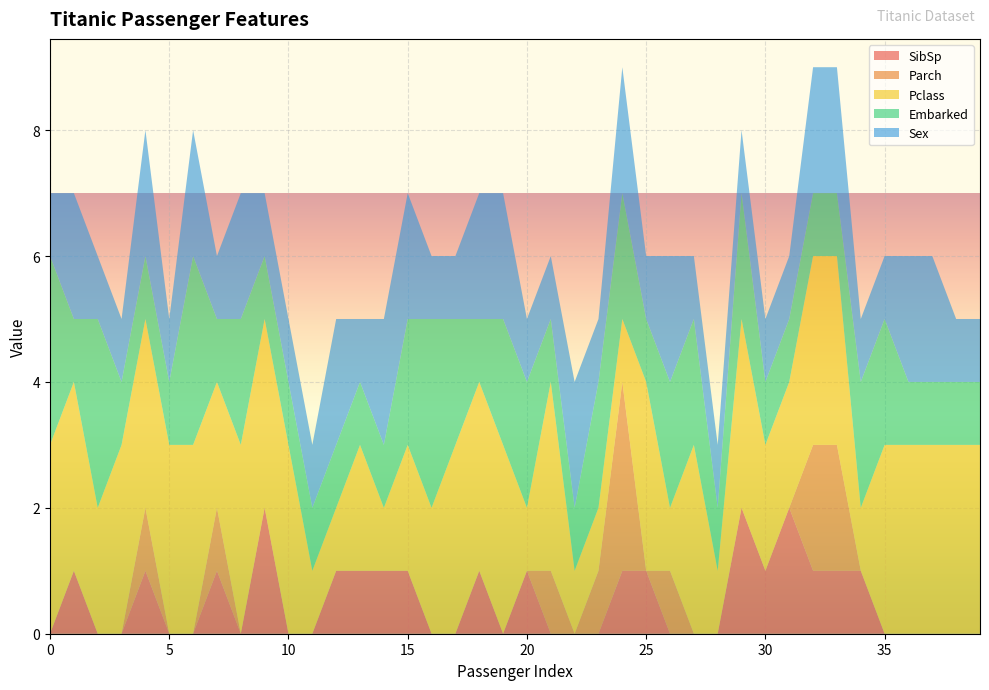

Reading left to right, extract all data points from this chart.

SibSp: 0	1	0	0	1	0	0	1	0	2	0	0	1	1	1	1	0	0	1	0	1	0	0	0	1	1	0	0	0	2	1	2	1	1	1	0	0	0	0	0
Parch: 0	0	0	0	1	0	0	1	0	0	0	0	0	0	0	0	0	0	0	0	0	1	0	1	3	0	1	0	0	0	0	0	2	2	0	0	0	0	0	0
Pclass: 3	3	2	3	3	3	3	2	3	3	3	1	1	2	1	2	2	3	3	3	1	3	1	1	1	3	1	3	1	3	2	2	3	3	1	3	3	3	3	3
Embarked: 3	1	3	1	1	1	3	1	2	1	1	1	1	1	1	2	3	2	1	2	2	1	1	2	2	1	2	2	1	2	1	1	1	1	2	2	1	1	1	1
Sex: 1	2	1	1	2	1	2	1	2	1	1	1	2	1	2	2	1	1	2	2	1	1	2	1	2	1	2	1	1	1	1	1	2	2	1	1	2	2	1	1